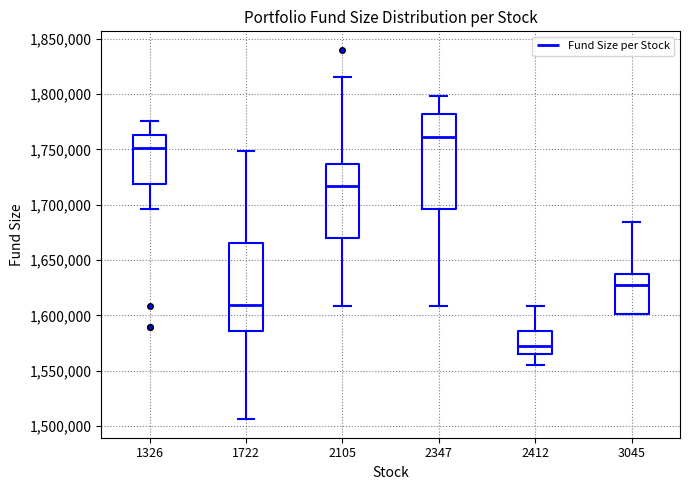

Reading left to right, read every box against the y-axis: the position of its median line, the range the box covers, and the ends of its whiskers. The values are not printed on the chart, so give them approximately, as read against the axis.

1326: median 1750000, box 1720000 to 1765000, whiskers 1695000 to 1775000
1722: median 1610000, box 1585000 to 1665000, whiskers 1505000 to 1750000
2105: median 1715000, box 1670000 to 1735000, whiskers 1610000 to 1815000
2347: median 1760000, box 1695000 to 1780000, whiskers 1610000 to 1800000
2412: median 1570000, box 1565000 to 1585000, whiskers 1555000 to 1610000
3045: median 1630000, box 1600000 to 1635000, whiskers 1600000 to 1685000